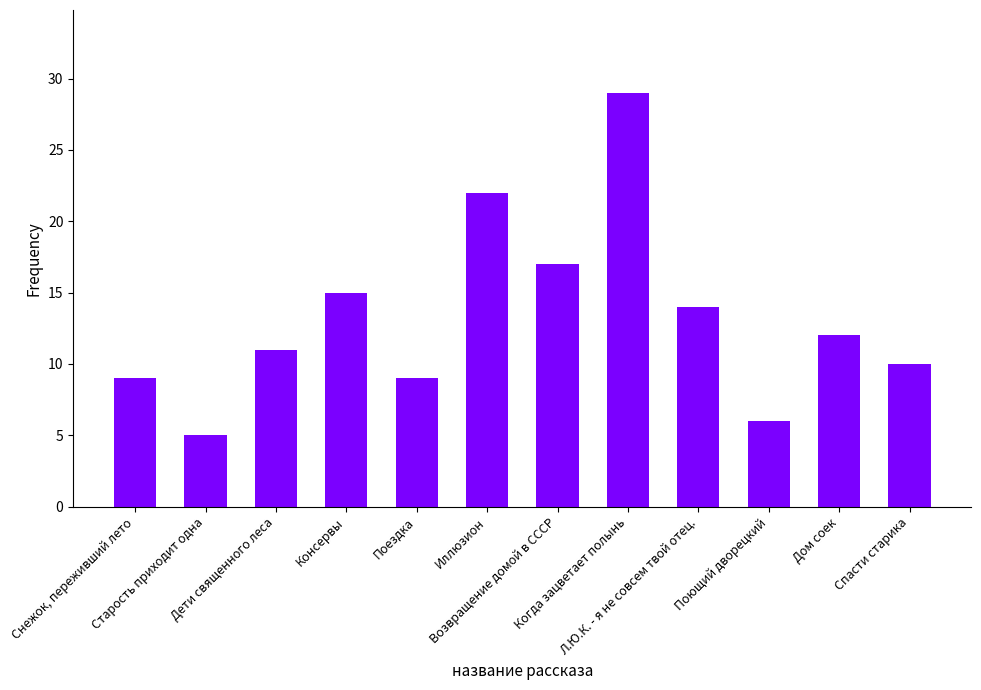

What is the ratio of the value at Дети священного леса to the value at Старость приходит одна?

2.2